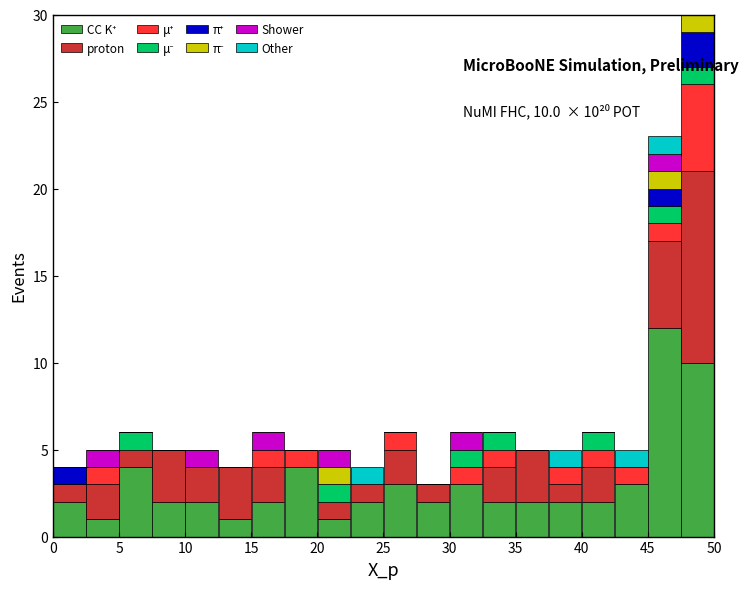

Which range on the x-axis has the tallest stacked bar (by total height)?

47.5 to 50.0